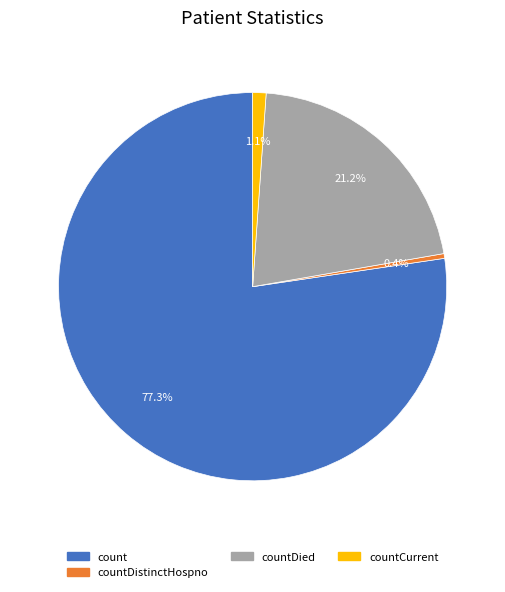

Does any single category account for the majority?

Yes